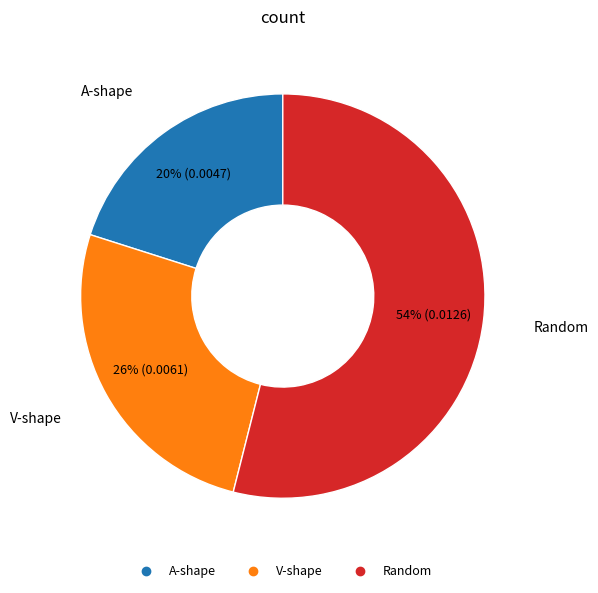

To the nearest percent, what is the difference between the largest and smallest slice percentages?

34%